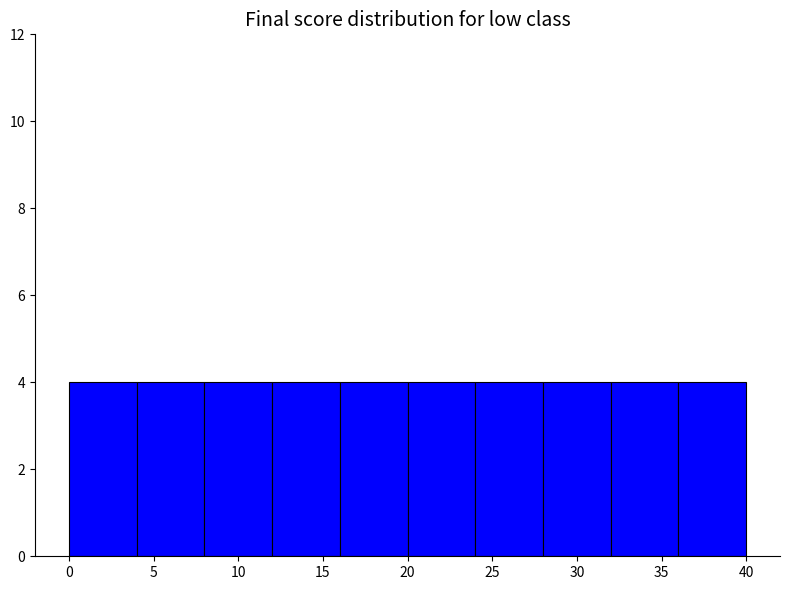

Reading left to right, transcribe this chart: for each bar, give the range it covers on the x-axis and its height. The values are not printed on the chart, so give them approximately, as read against the axis.

0 to 4: 4
4 to 8: 4
8 to 12: 4
12 to 16: 4
16 to 20: 4
20 to 24: 4
24 to 28: 4
28 to 32: 4
32 to 36: 4
36 to 40: 4